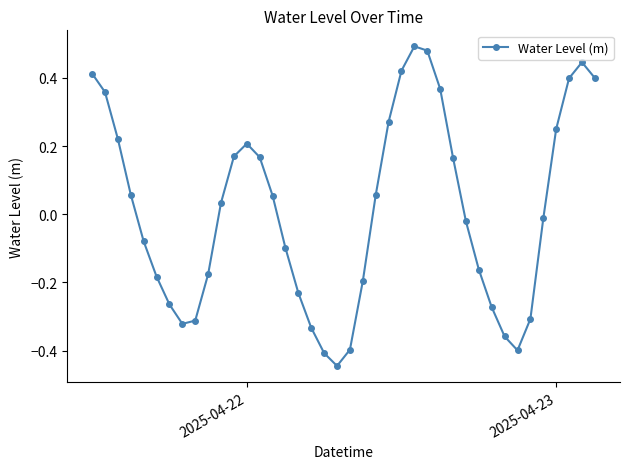

How many points are lower than both their immediate neighbors (excluding endpoints)?

3